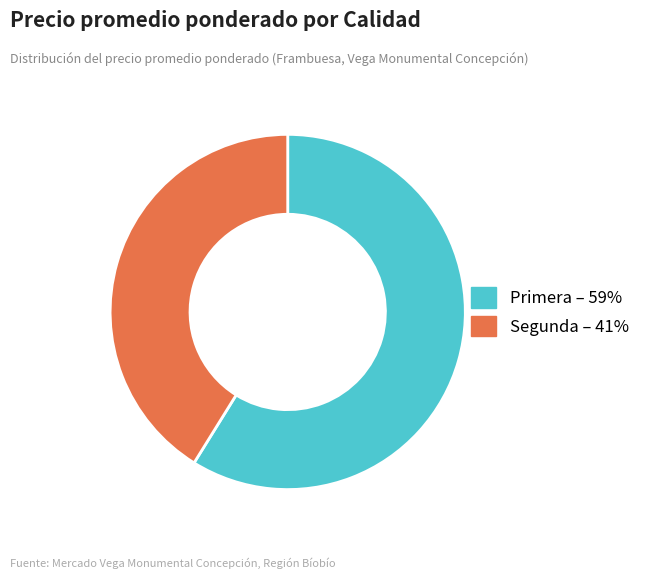

Which has a higher value, Segunda – 41% or Primera – 59%?

Primera – 59%